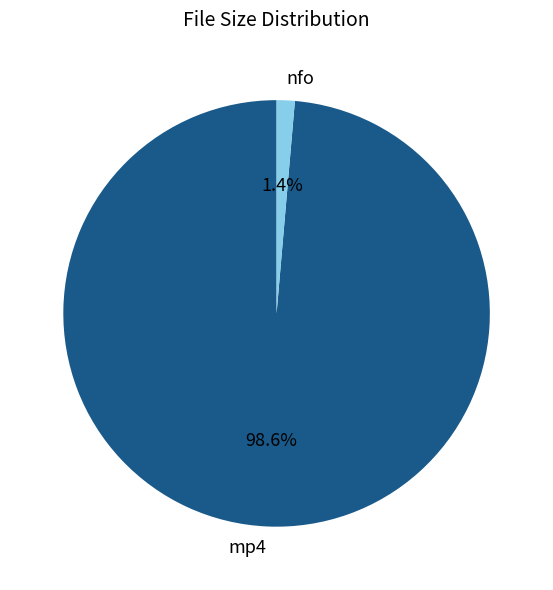

Is there a majority slice in this chart?

Yes